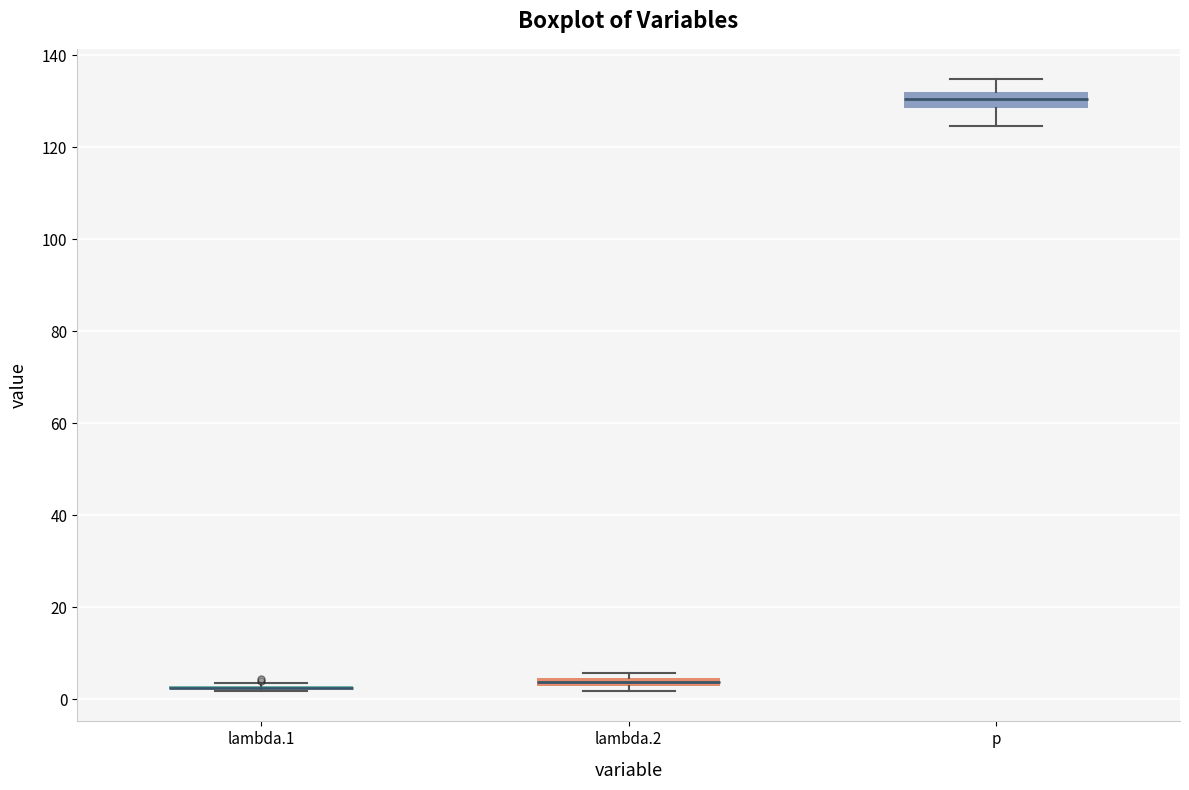

Where is the lower edge of the box for p on the y-axis? The values are not printed on the chart, so give them approximately, as read against the axis.

128